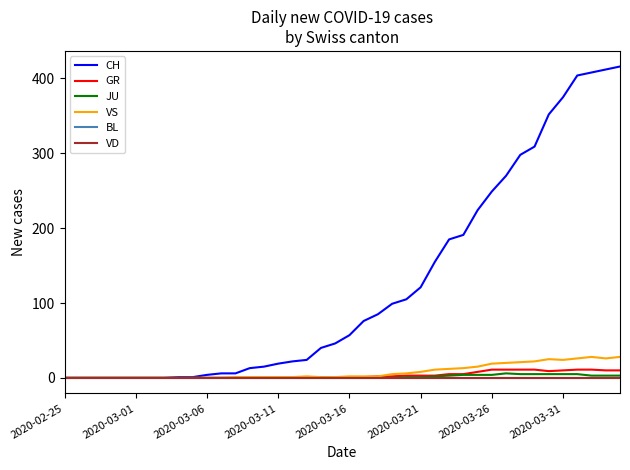

How many lines are shown in the chart?

6